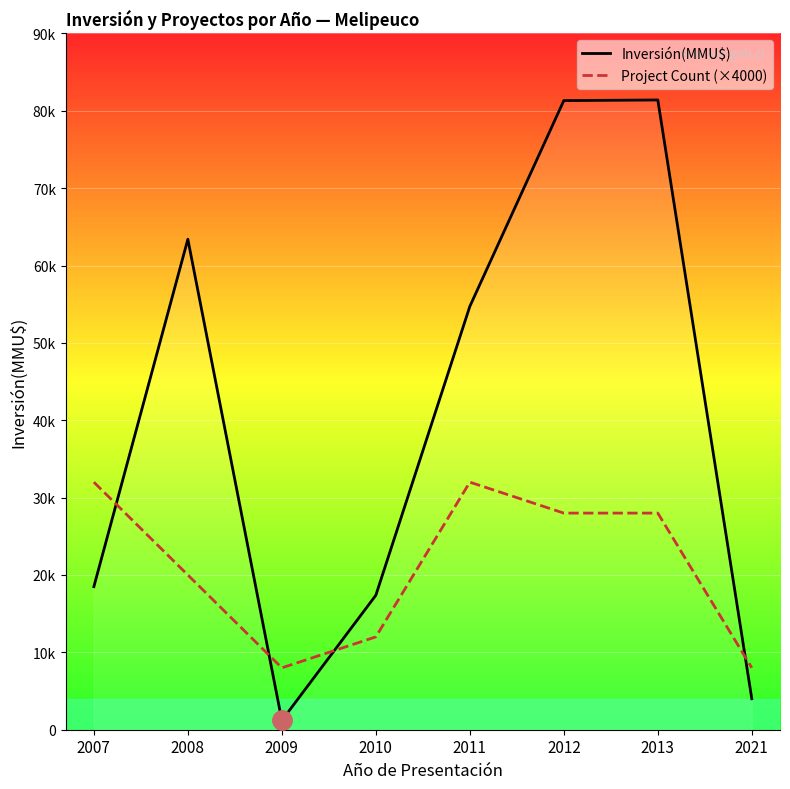

What is the maximum value for Inversión(MMU$)?

81400